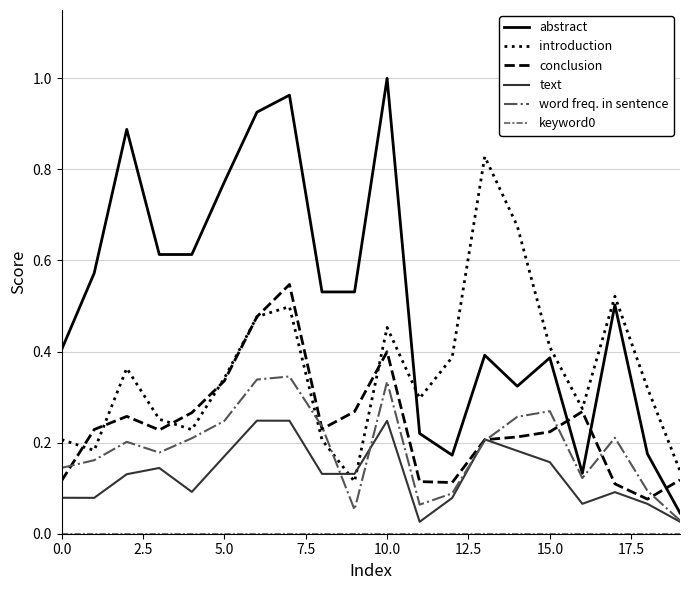

Which series has the largest total across all categories?

abstract